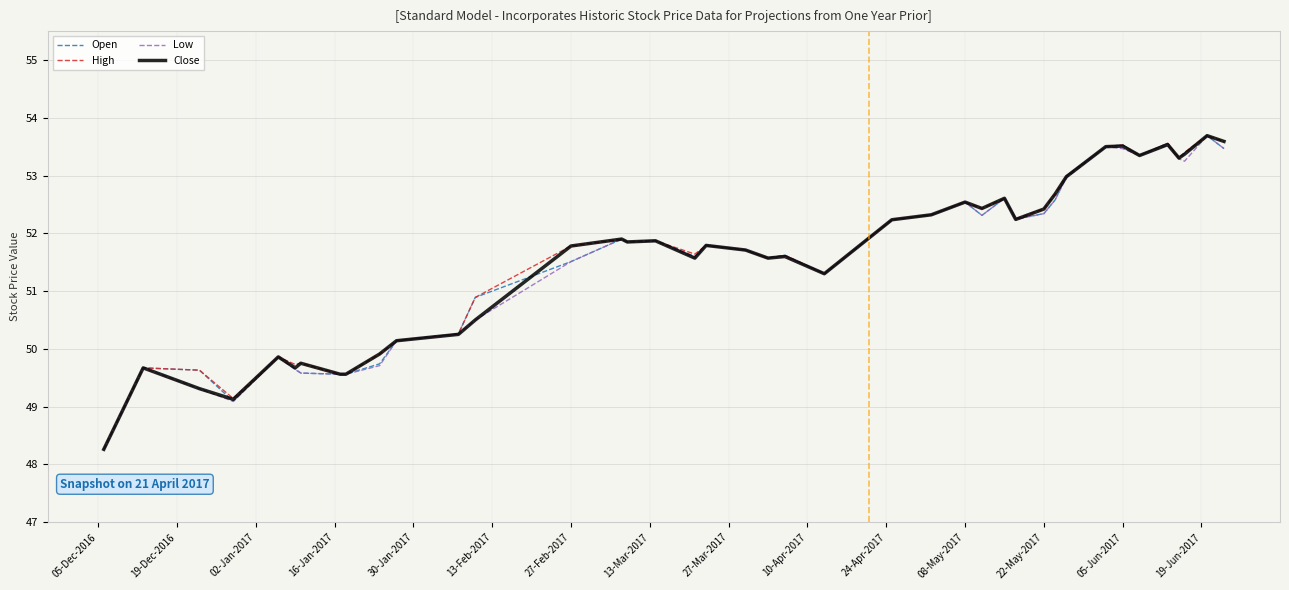

What is the minimum value shown in the chart?

48.3